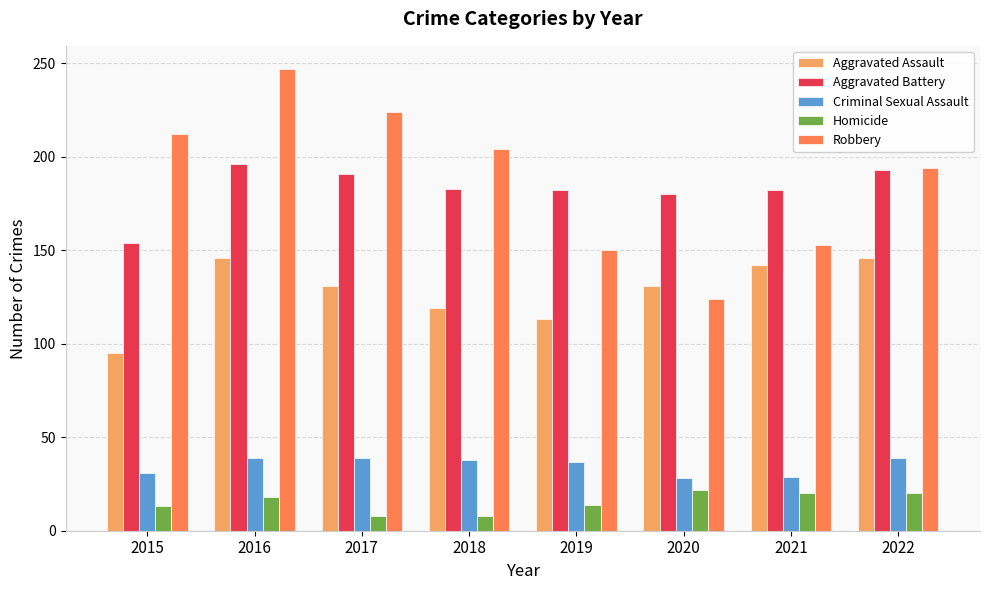

What is the minimum value shown in the chart?

8